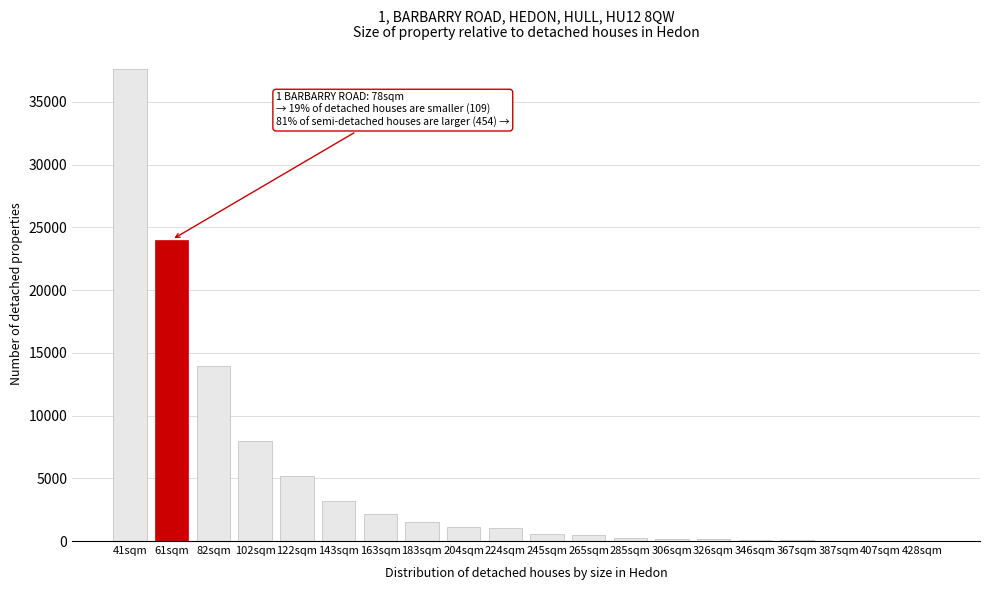

What is the change in value from 82sqm to 204sqm?

-12804